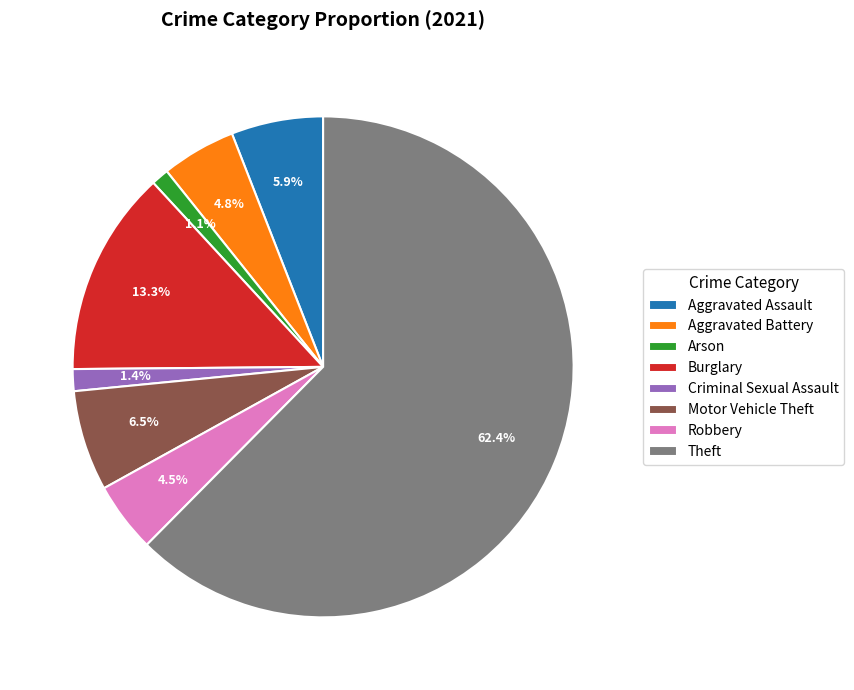

To the nearest percent, what is the average slice percentage?

12%